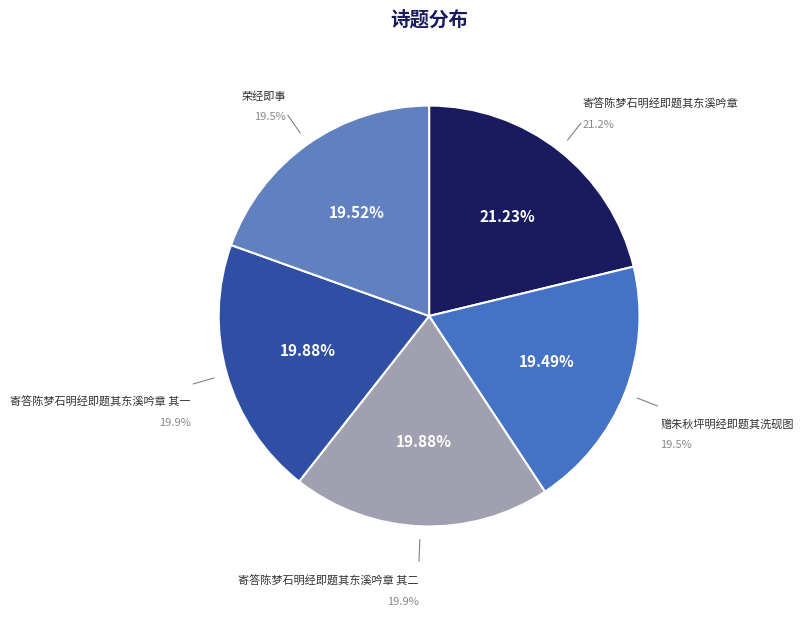

Is the sum of 荣经即事 and 赠朱秋坪明经即题其洗砚图 greater than half?

No